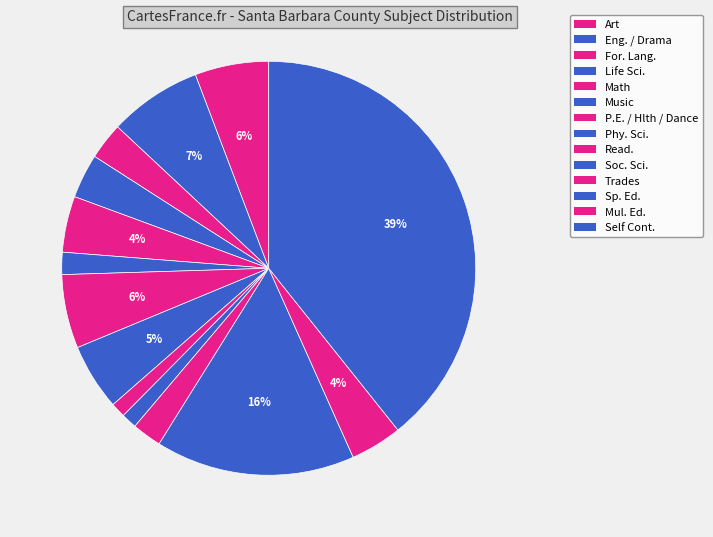

Between Read. and Self Cont., which is larger?

Self Cont.